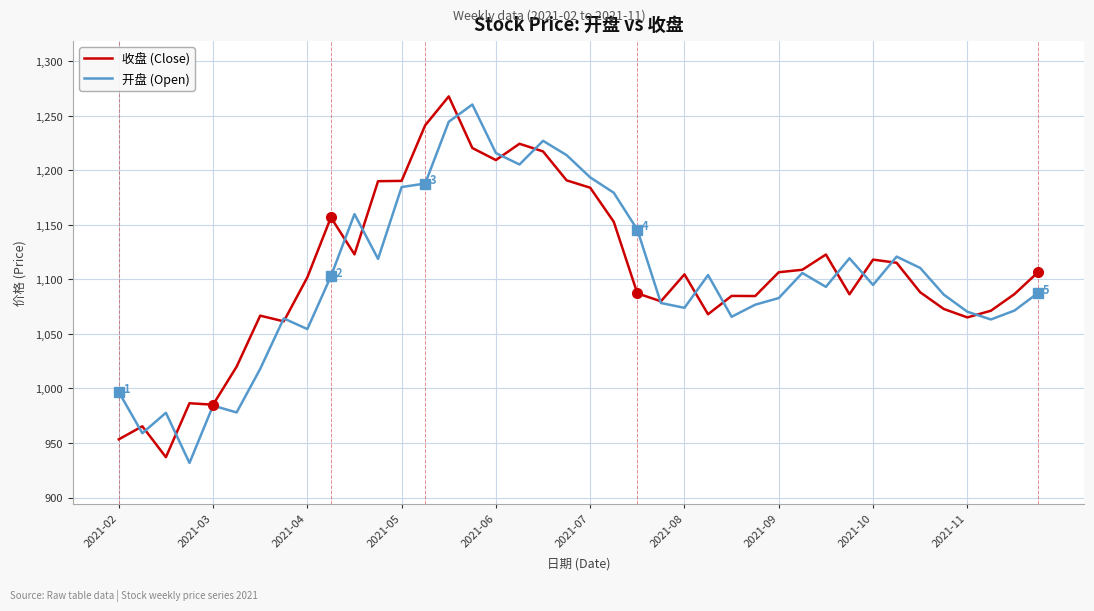

After their last crossing, which series has the higher values: 开盘 (Open) or 收盘 (Close)?

收盘 (Close)